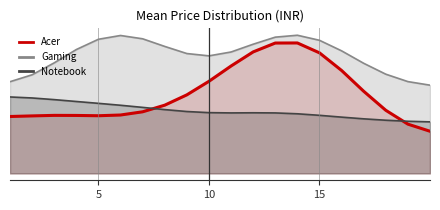

Which has a higher value, 6 or 20?

6